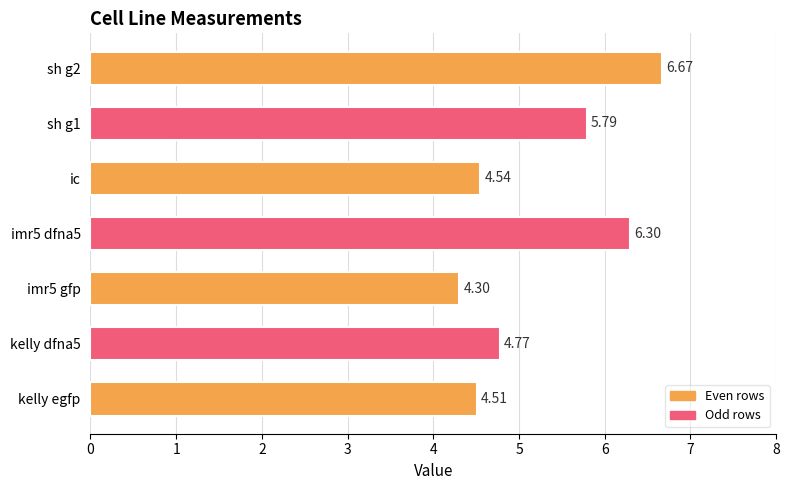

What is the ratio of the value at imr5 gfp to the value at kelly dfna5?

0.9